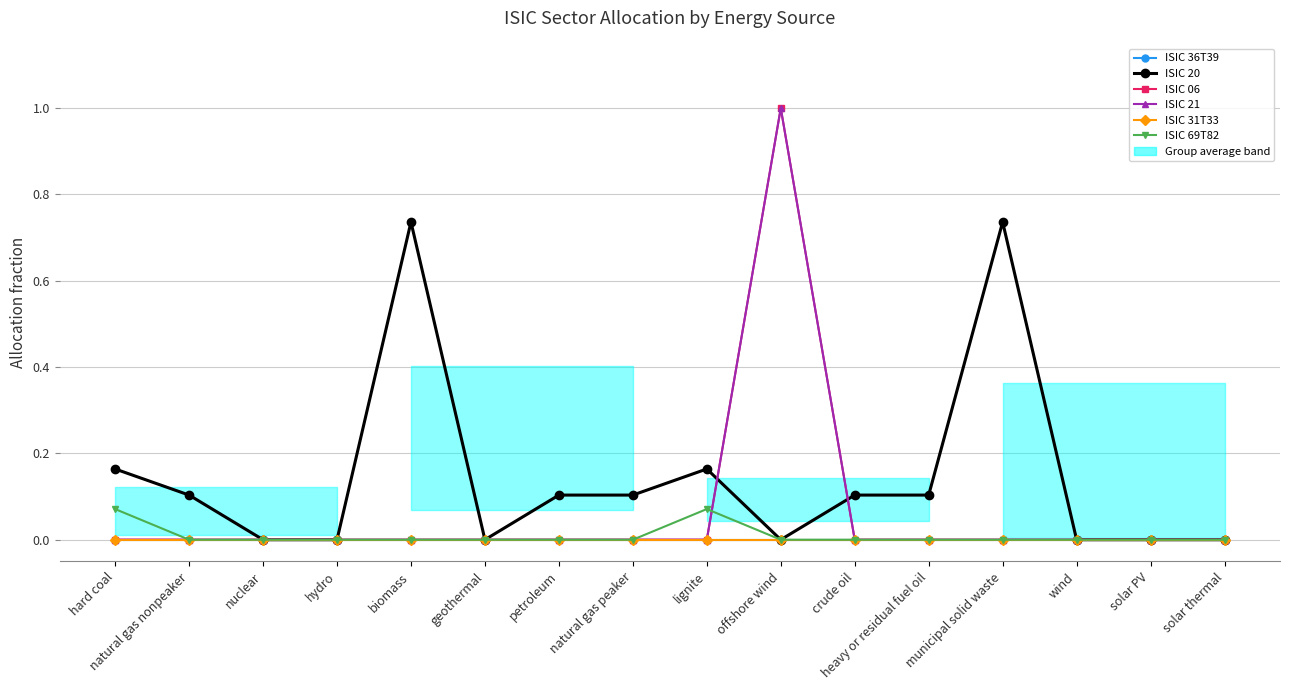

What is the average value of the ISIC 06 series?

0.1